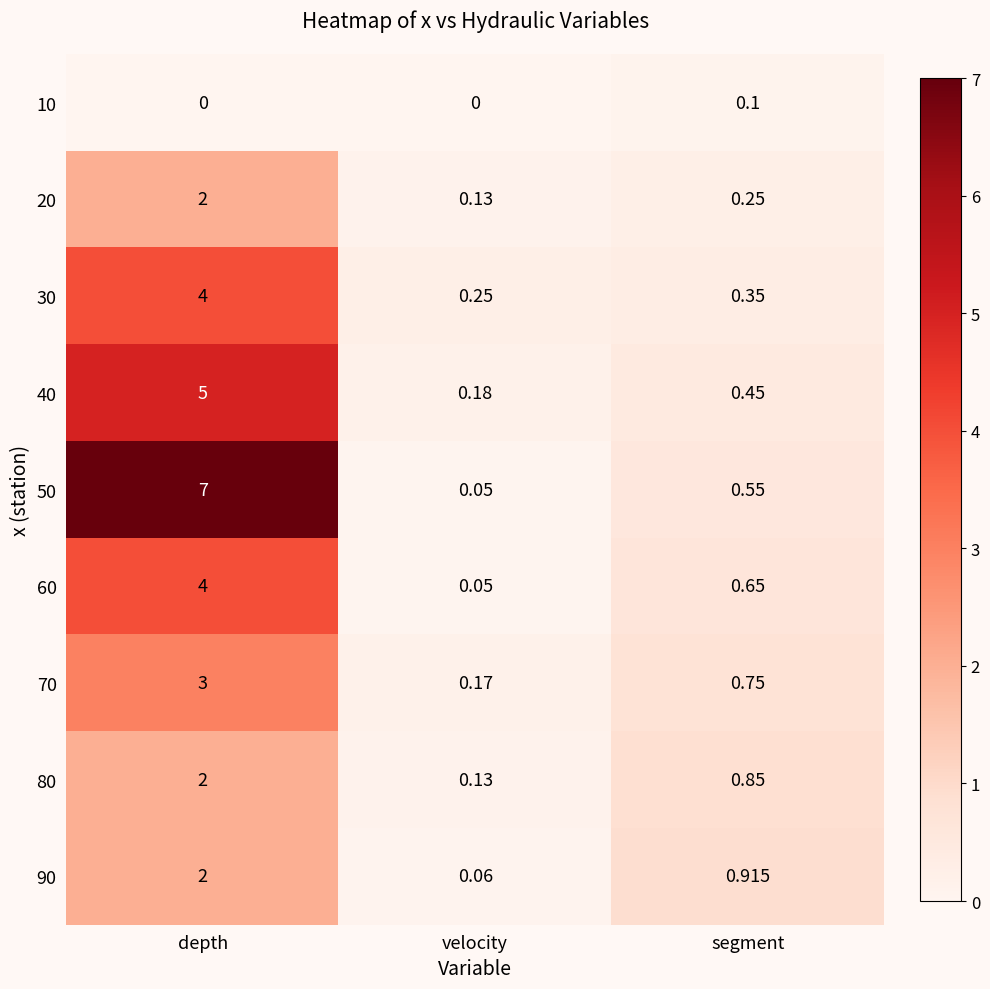

At which label does 40 reach its peak?

depth